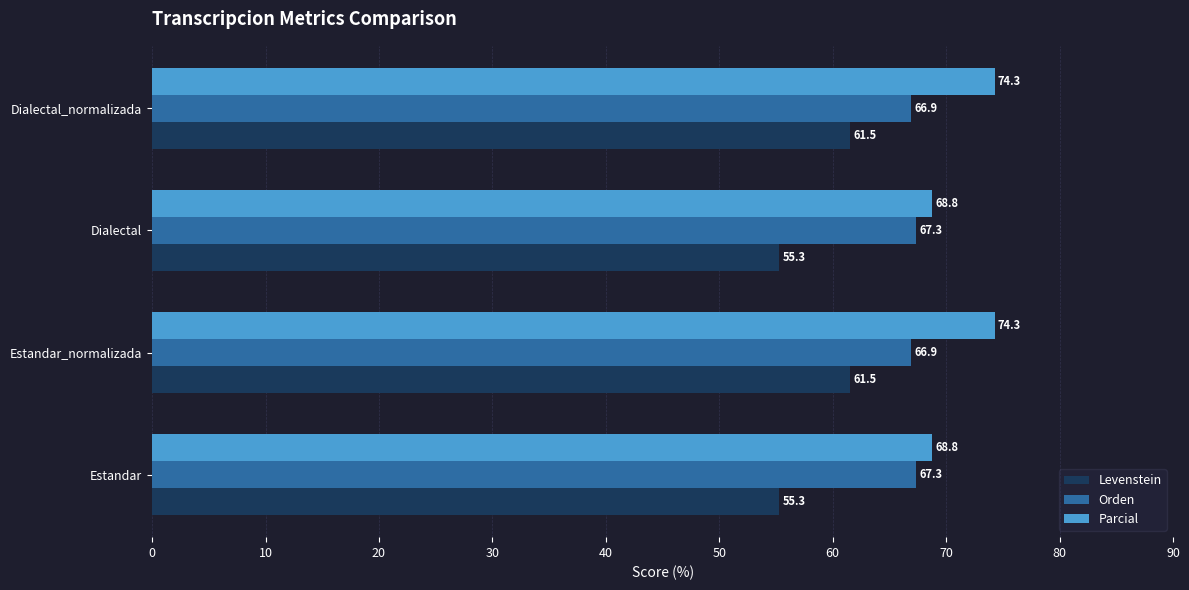

Is it true that Parcial equals 117.9 at Dialectal?

False